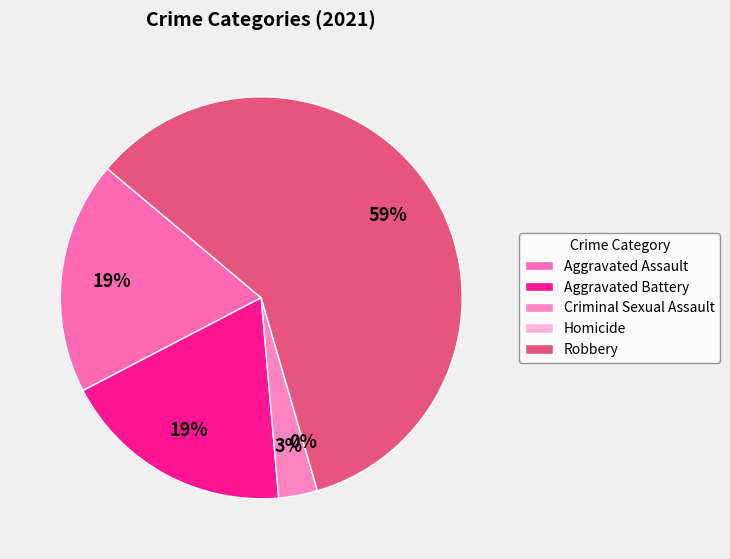

Does Homicide represent more than half of the total?

No